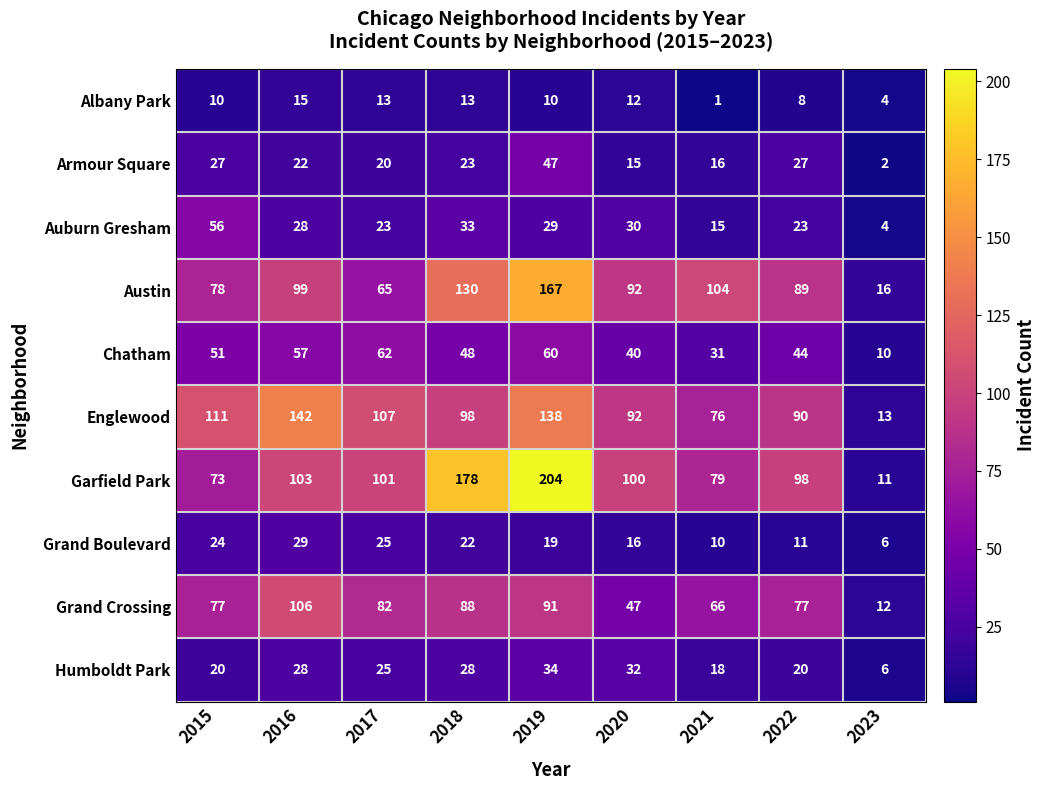

What is the total value across all series at 2022?

487